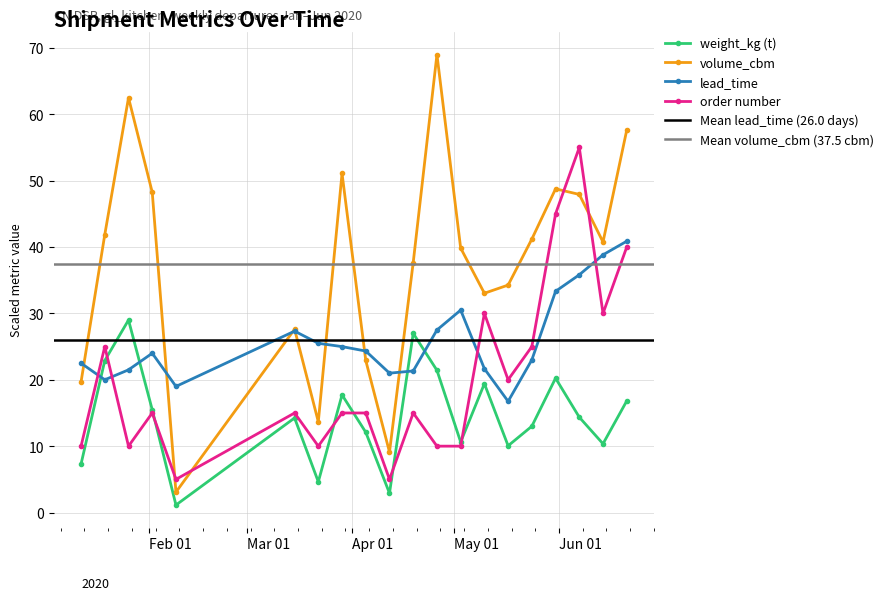

What is the difference between the lead_time values at 2020-04-26 and 2020-01-19?

7.5